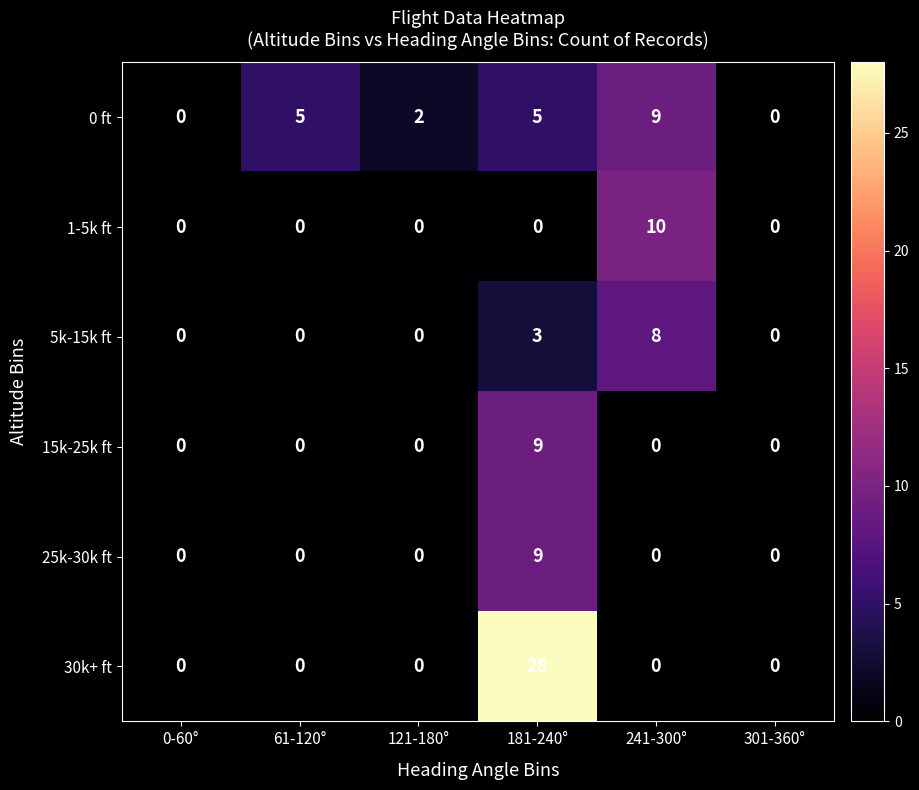

The 30k+ ft series shows 0 at 61-120°. True or false?

True